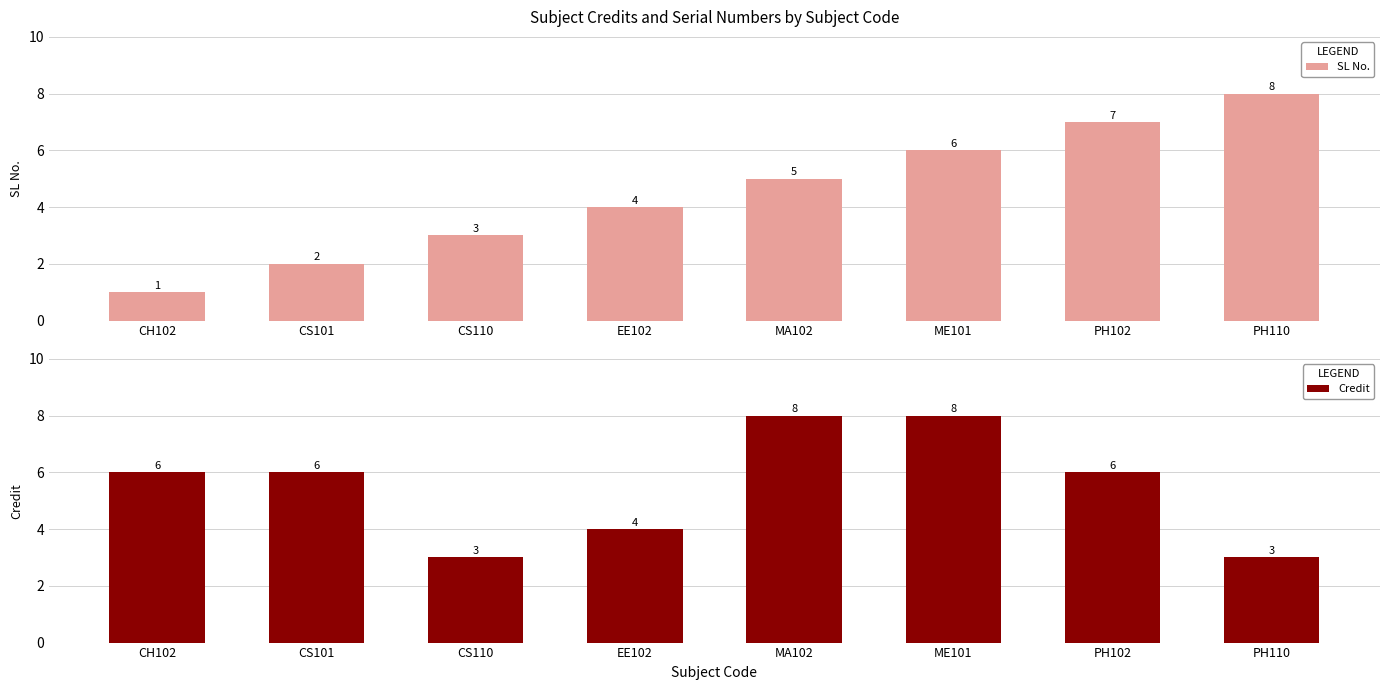

How many Credit values are between 4 and 8?

6